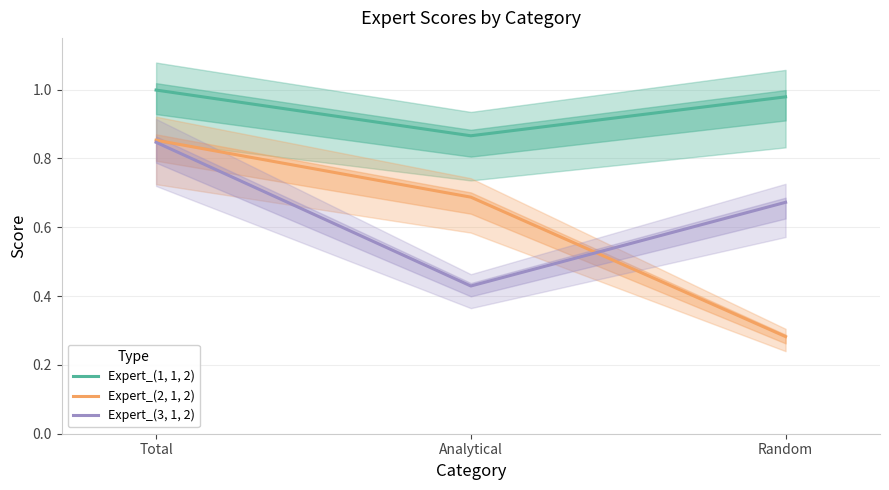

Does the chart display data point markers on the line(s)?

No